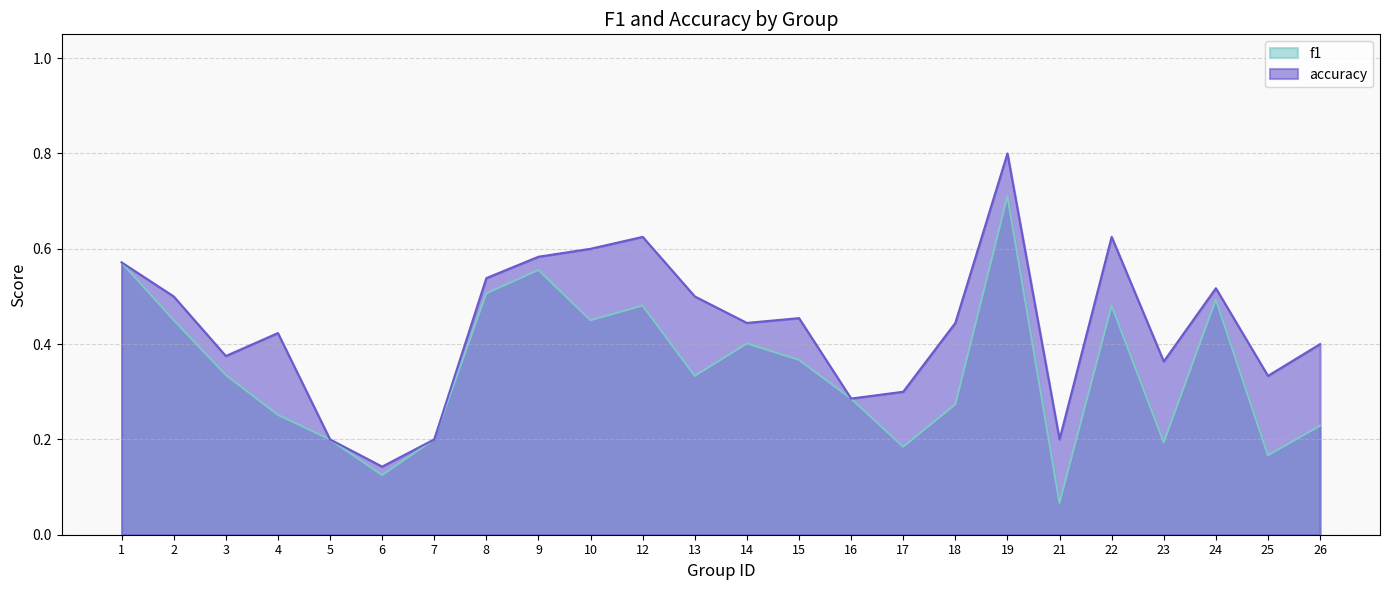

At which category does f1 reach its first local peak?

9